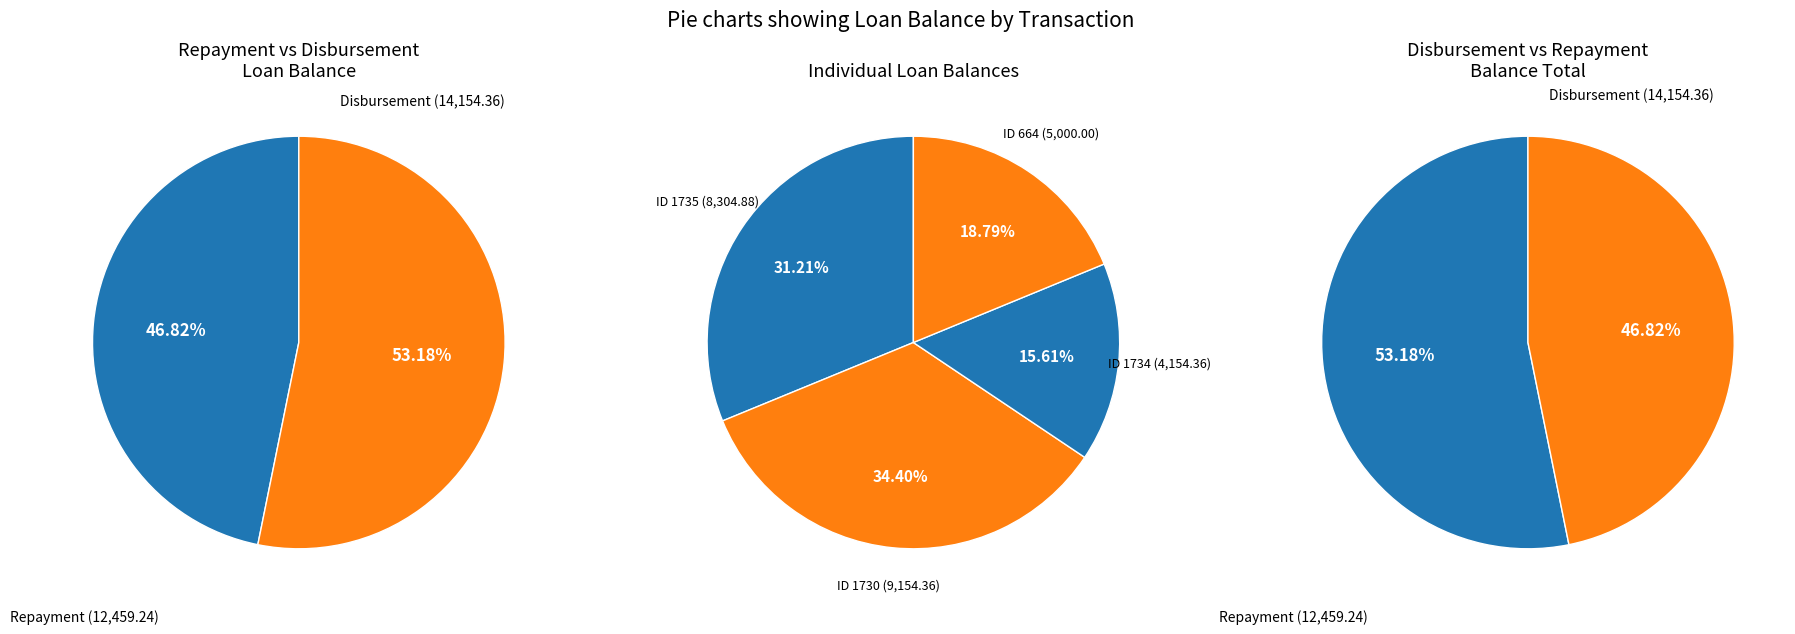

Count the number of slices in the pie.

4